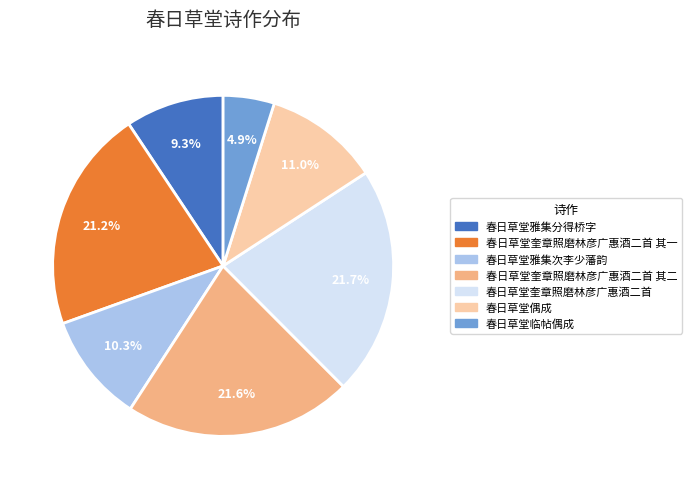

How many slices are in this pie chart?

7